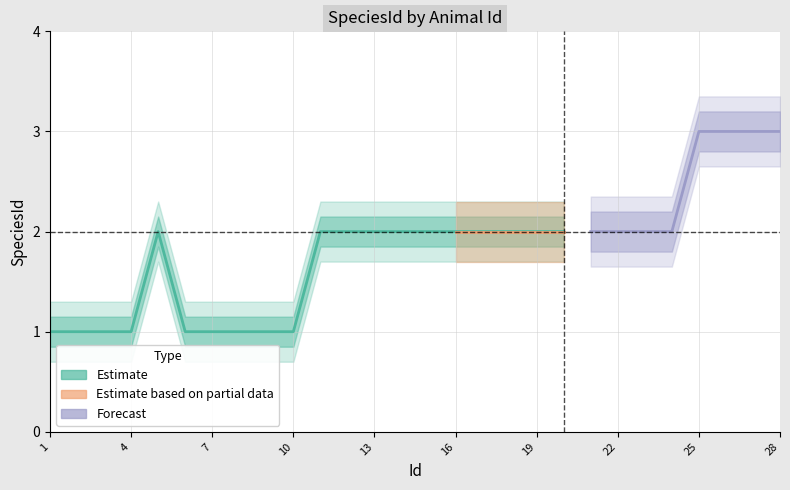

Reading right to left, what are all the values shown in this chart?

3	3	3	3	2	2	2	2	2	2	2	2	2	2	2	2	2	2	1	1	1	1	1	2	1	1	1	1